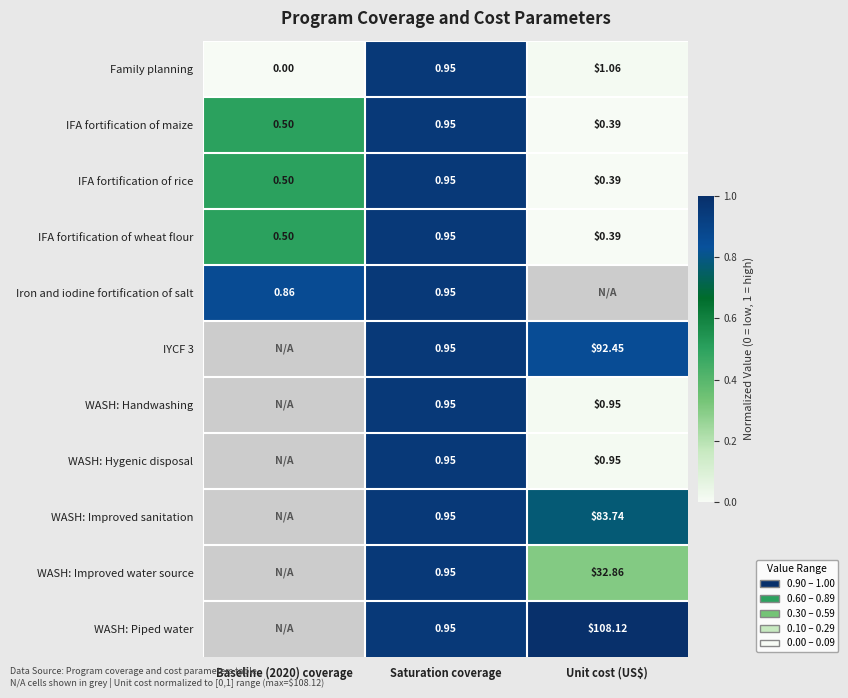

Which category has the lowest value in the IFA fortification of maize series?

Unit cost (US$)